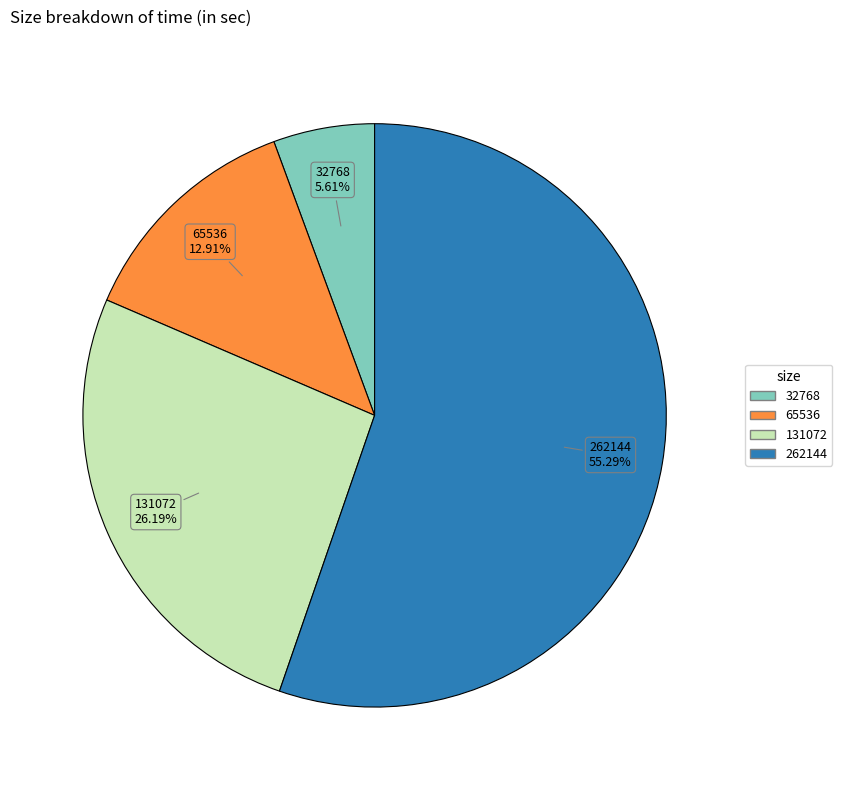

Rank the categories by value from lowest to highest.

32768, 65536, 131072, 262144